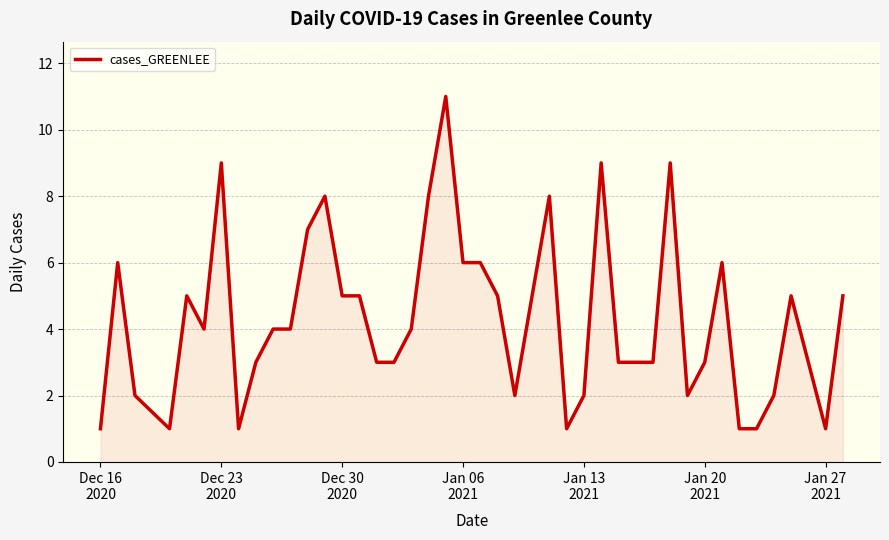

How many lines are shown in the chart?

1